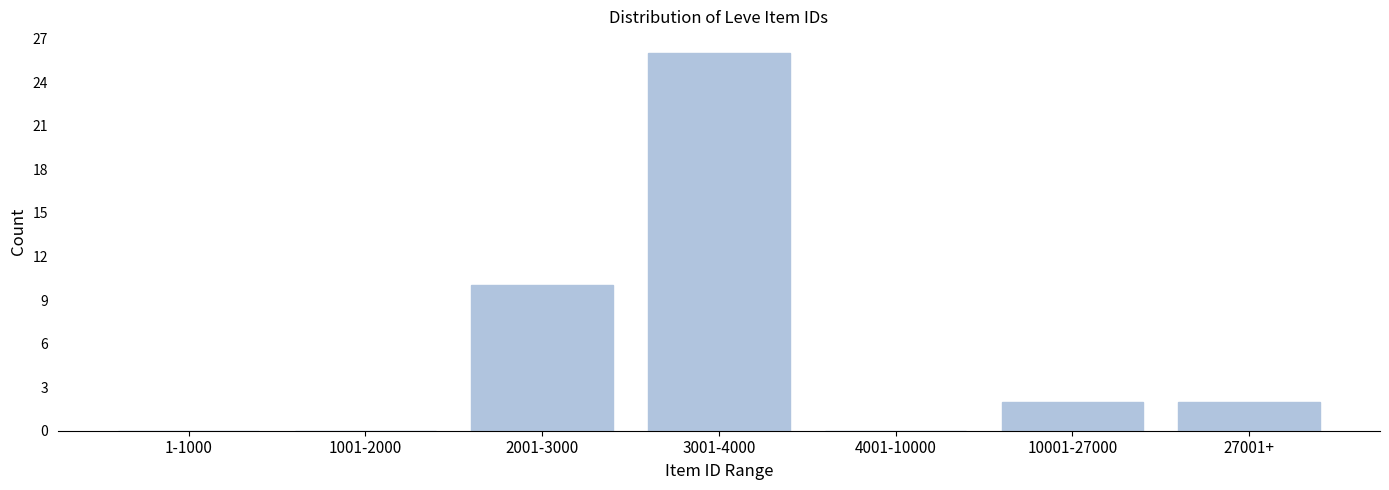

Reading left to right, extract all data points from this chart.

1-1000=0	1001-2000=0	2001-3000=10	3001-4000=26	4001-10000=0	10001-27000=2	27001+=2